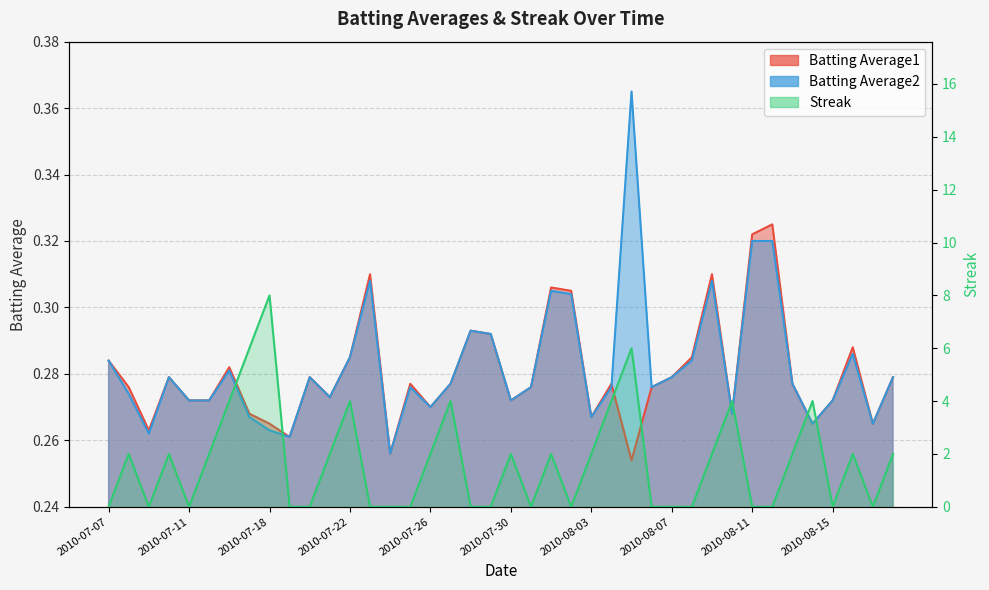

Is the value of Batting Average1 at 2010-07-21 greater than the value of Streak at 2010-07-17?

No